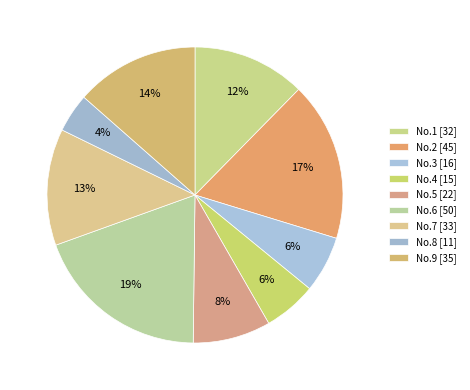

True or false: No.3 accounts for 6% of the total.

True